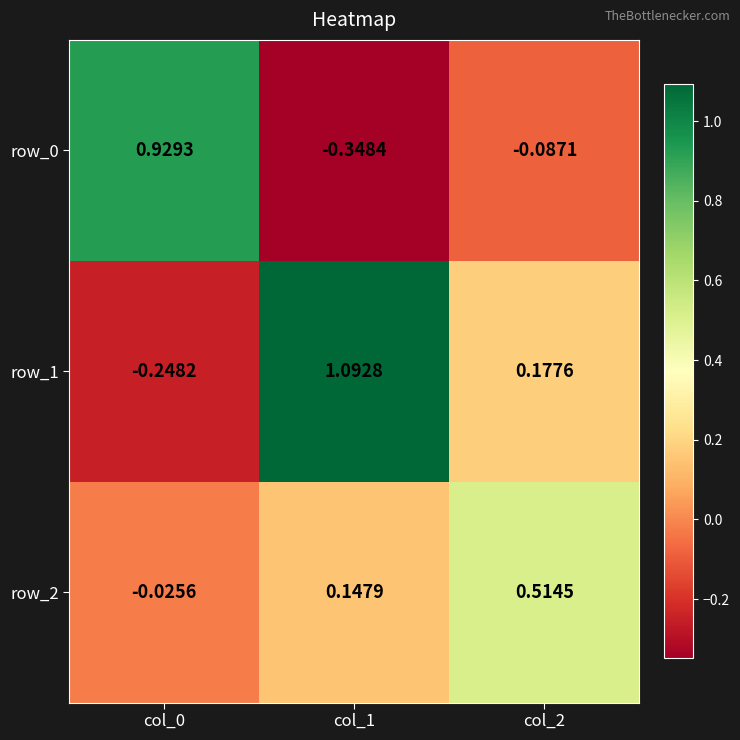

Rank the series by their maximum value, from lowest to highest.

row_2, row_0, row_1